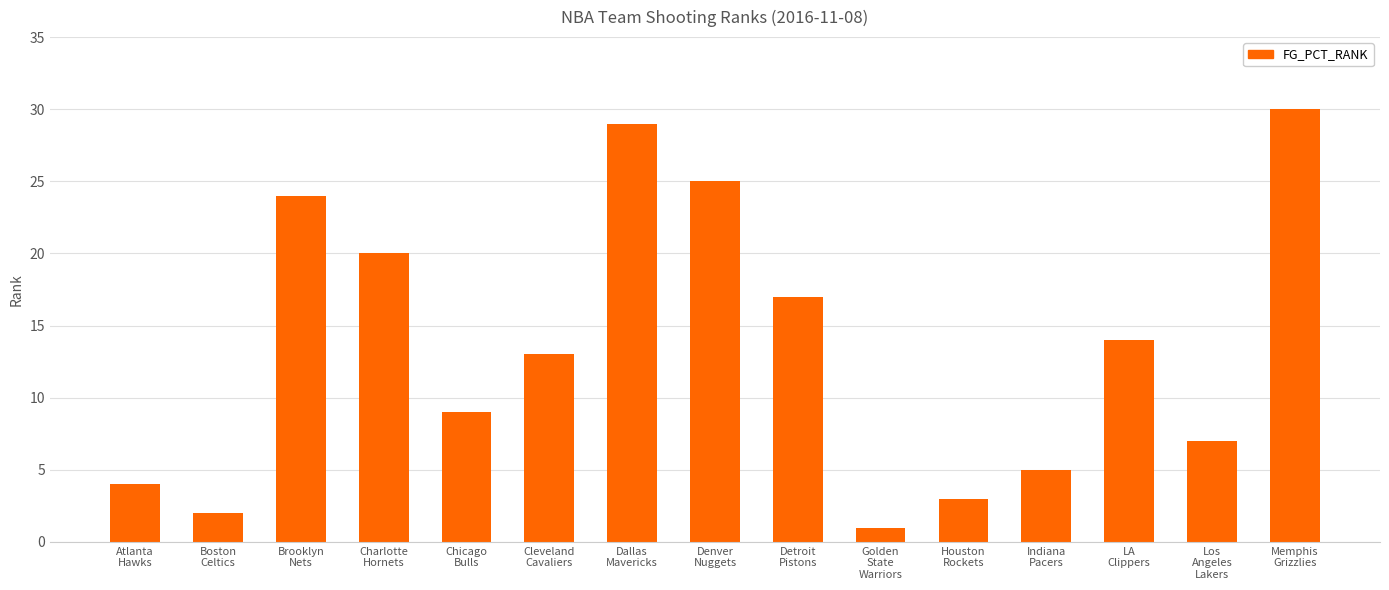

List the labels in order of value, largest first.

Memphis
Grizzlies, Dallas
Mavericks, Denver
Nuggets, Brooklyn
Nets, Charlotte
Hornets, Detroit
Pistons, LA
Clippers, Cleveland
Cavaliers, Chicago
Bulls, Los
Angeles
Lakers, Indiana
Pacers, Atlanta
Hawks, Houston
Rockets, Boston
Celtics, Golden
State
Warriors